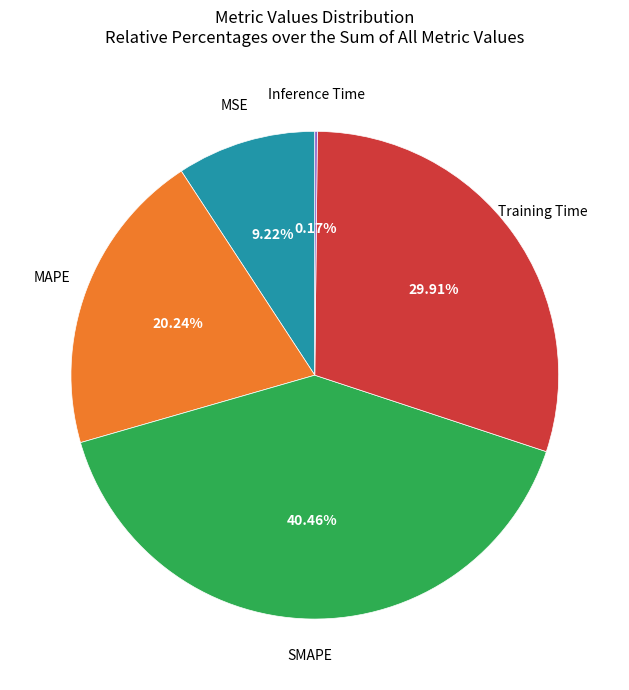

Does any single category account for the majority?

No